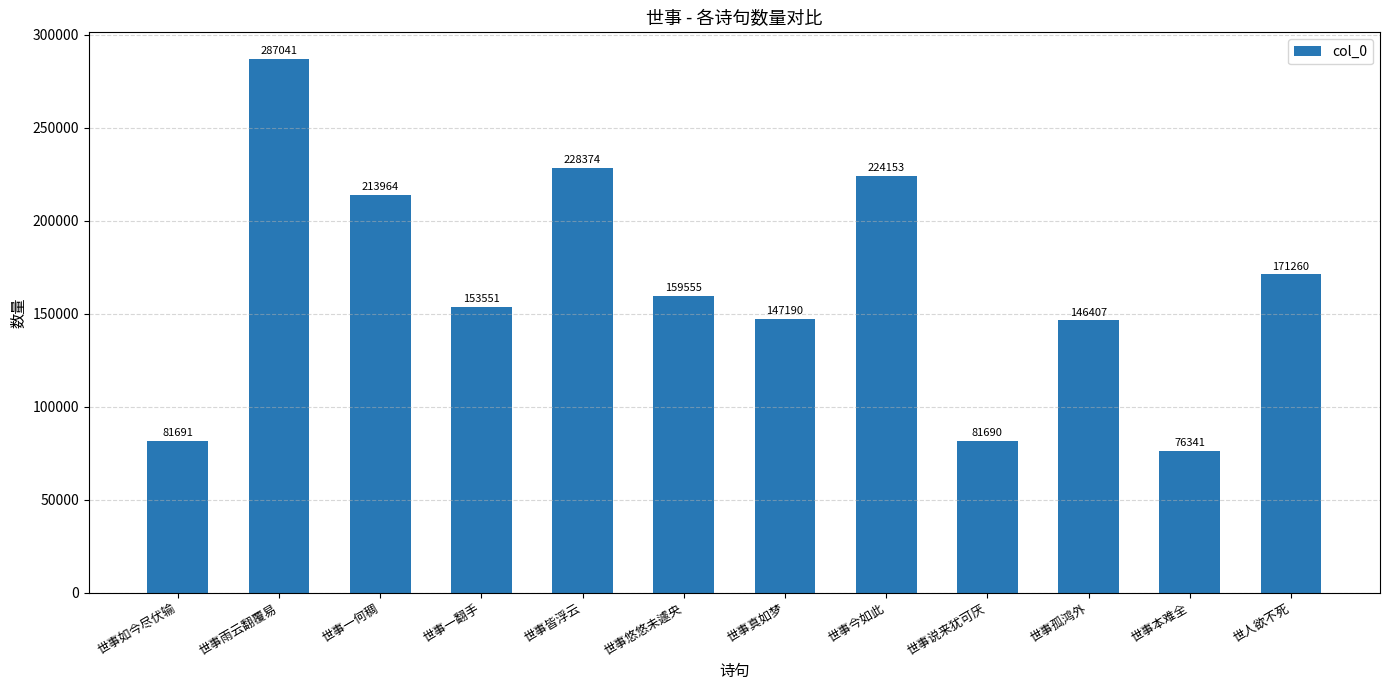

Which label corresponds to the smallest value in the chart?

世事本难全